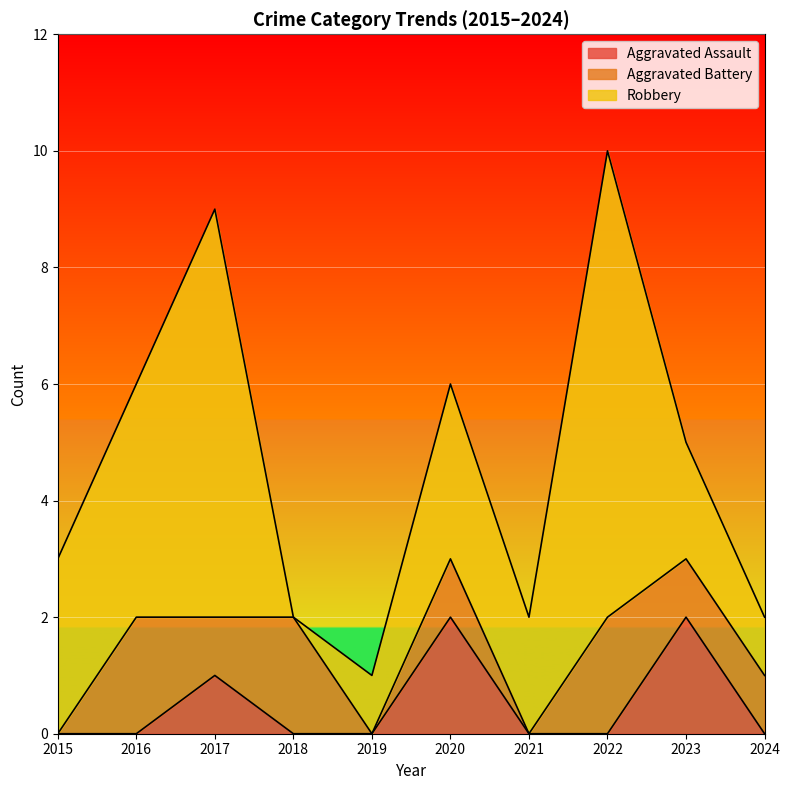

How many Aggravated Assault values are between 0 and 1?

8